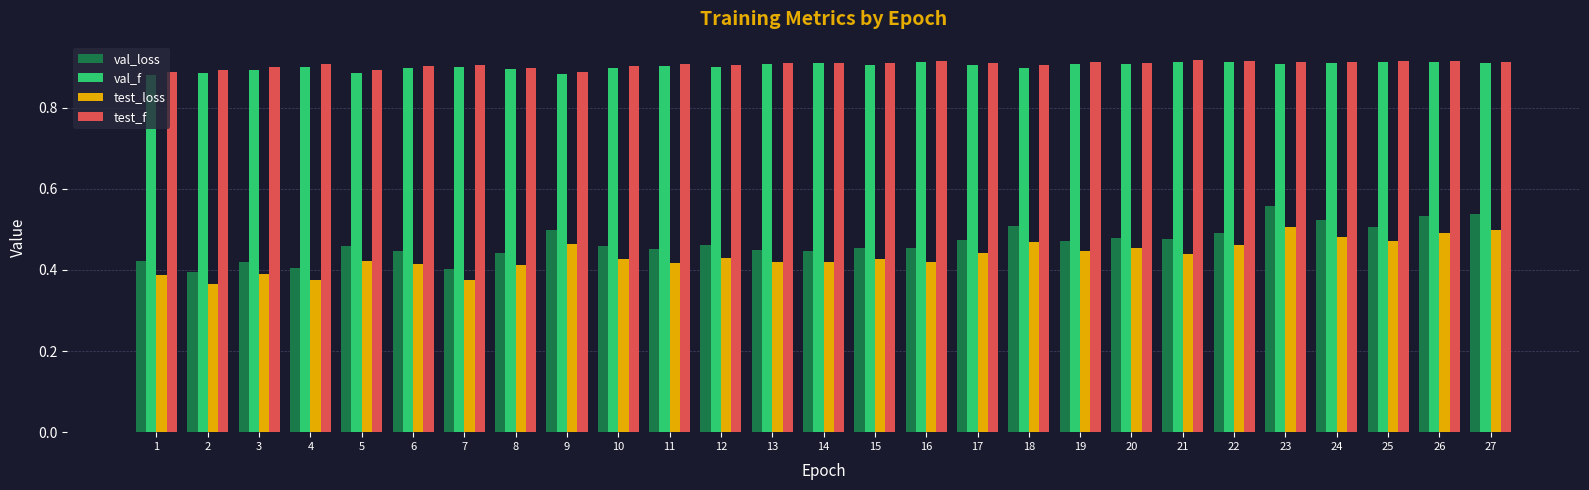

What is the total value across all series at 17?

2.7